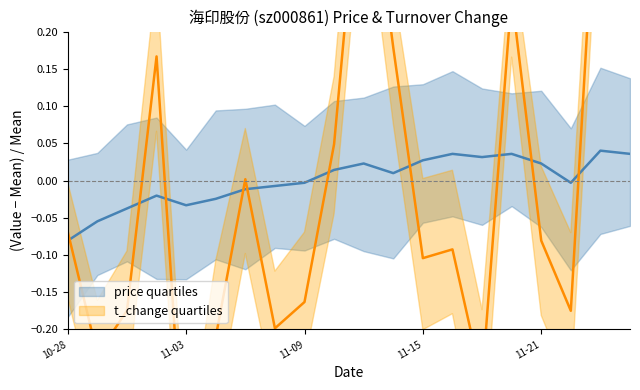

What position from the right is 2022-11-11?

10